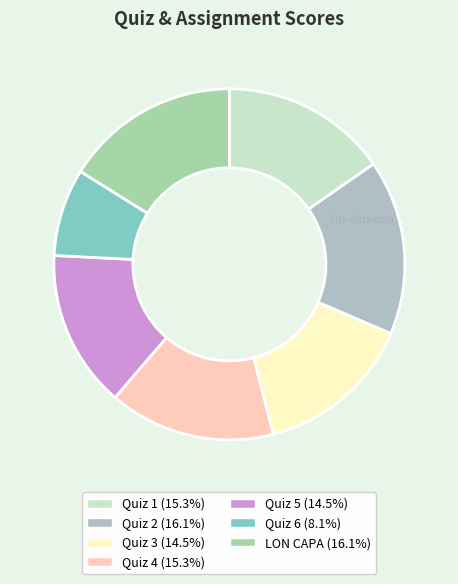

Which has a higher value, Quiz 4 or Quiz 3?

Quiz 4